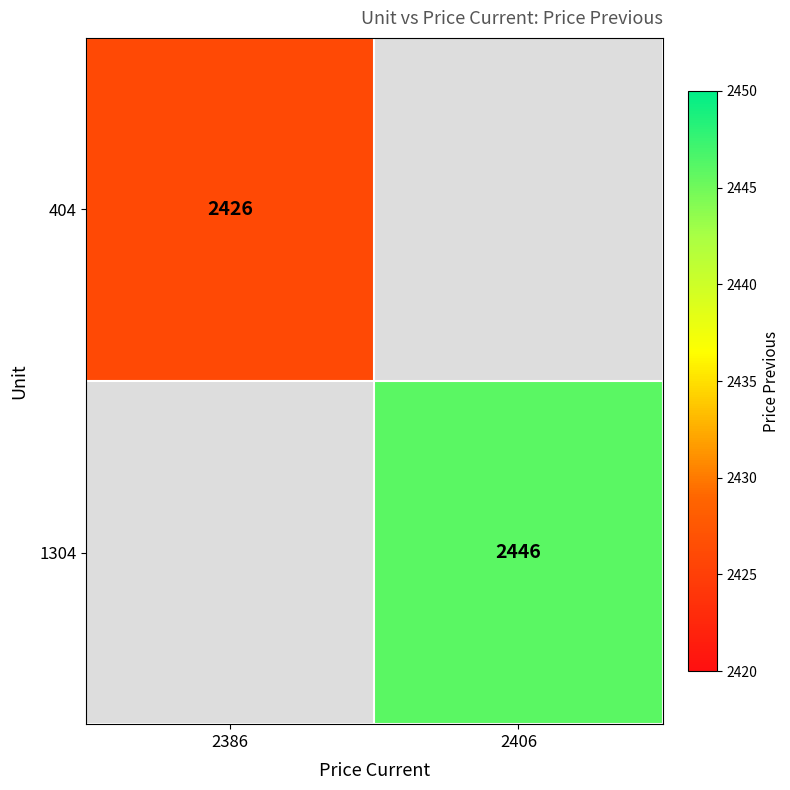

The 404 series shows 4301.2 at 2386. True or false?

False